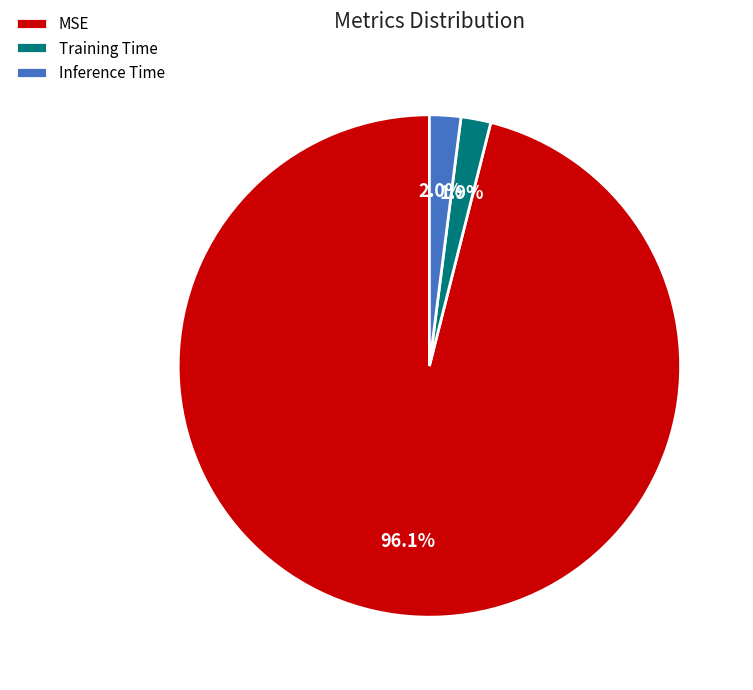

Is there any slice that represents more than half of the pie?

Yes